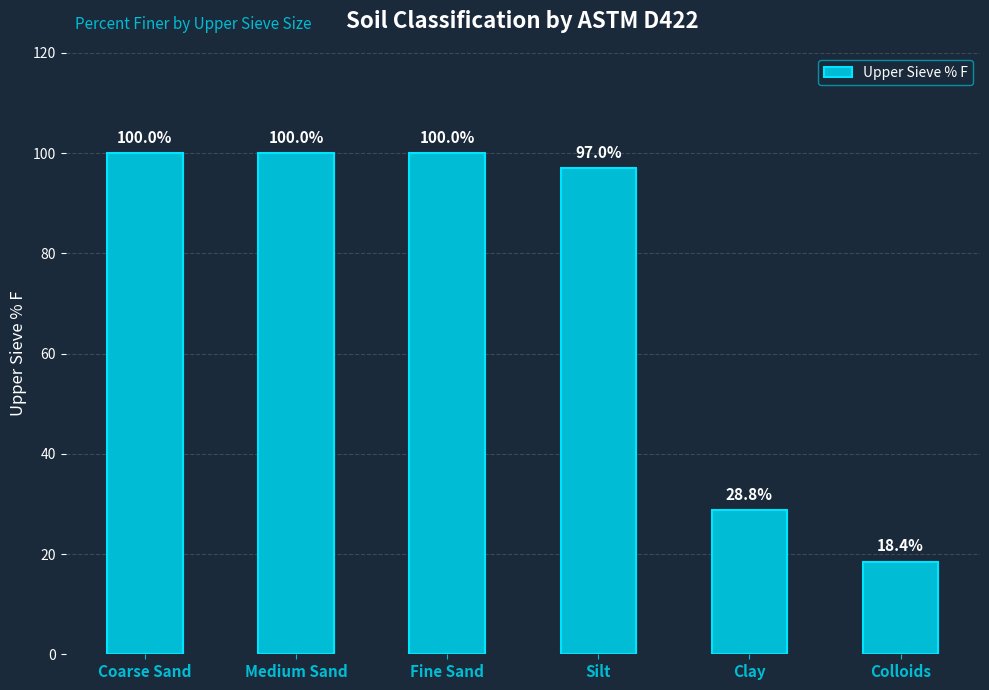

True or false: the data shows 97.0 at Silt.

True